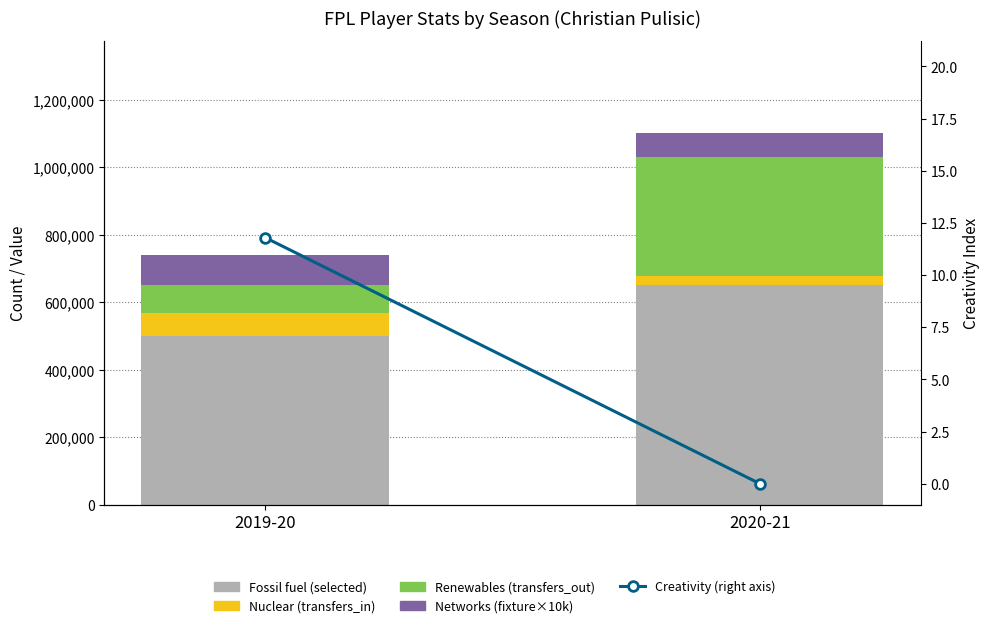

What is the label of the 1st bar from the left?

2019-20